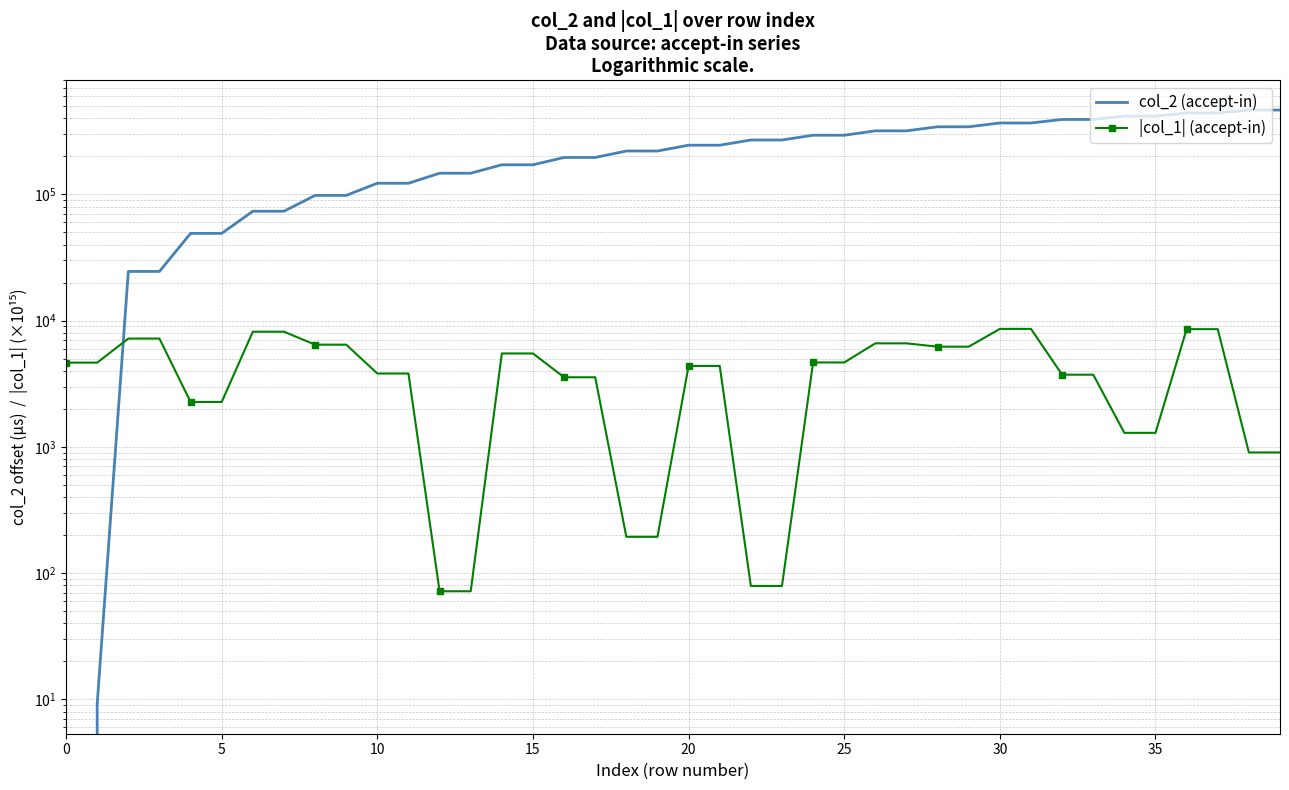

How many values in the col_2 (accept-in) series exceed 245122?

20